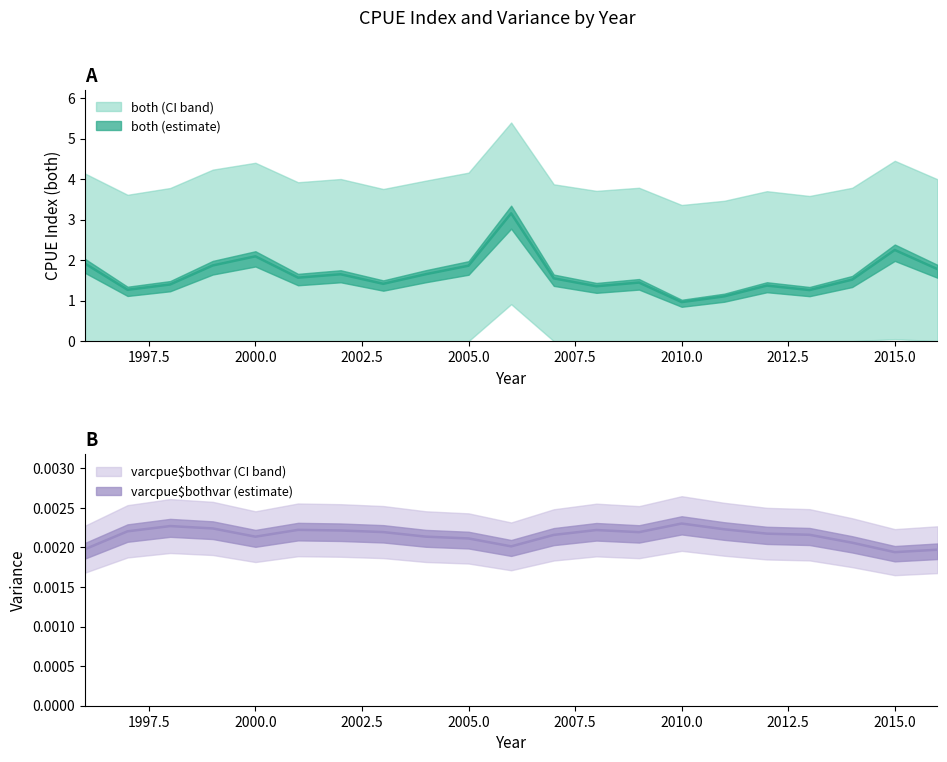

How many interior local peaks does the varcpue$bothvar series have?

4